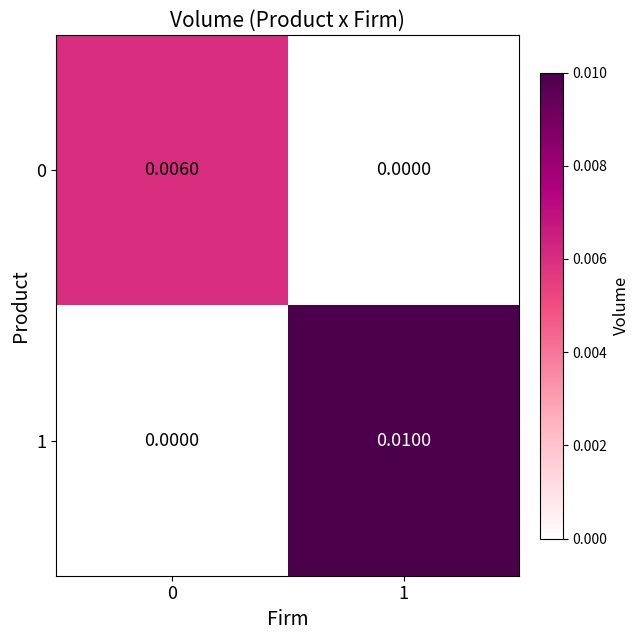

Is the value of 0 at 0 greater than the value of 1 at 0?

Yes